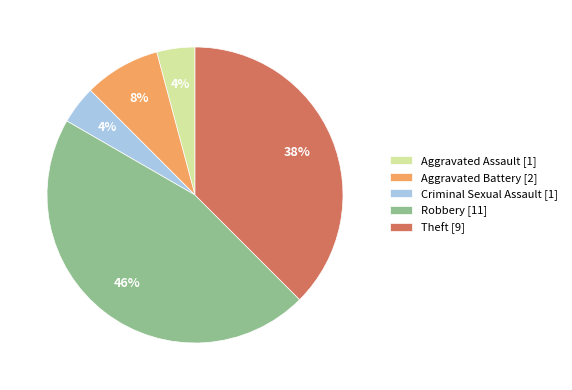

To the nearest percent, what is the difference between the largest and smallest slice percentages?

42%